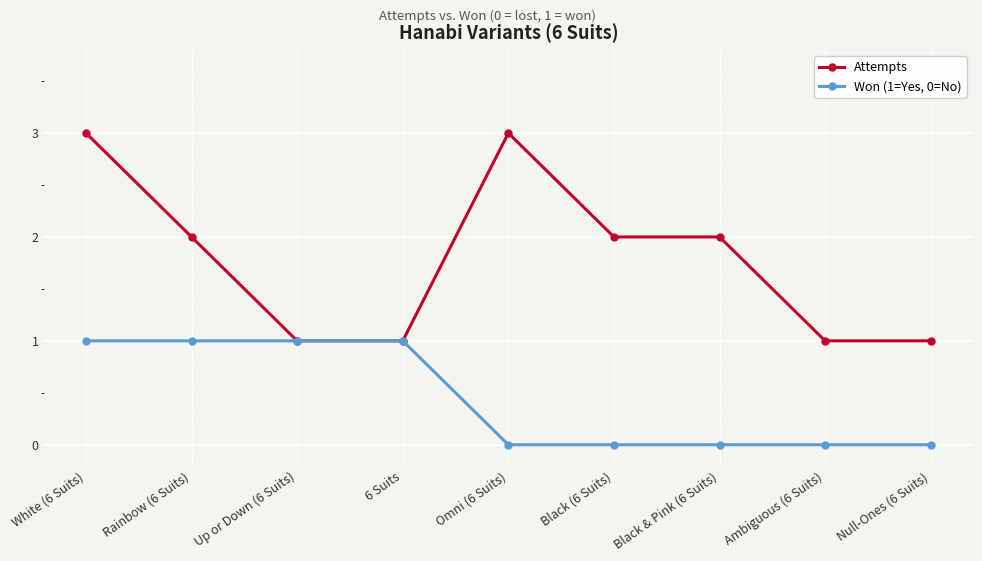

What is the difference between the Attempts values at Null-Ones (6 Suits) and Rainbow (6 Suits)?

1